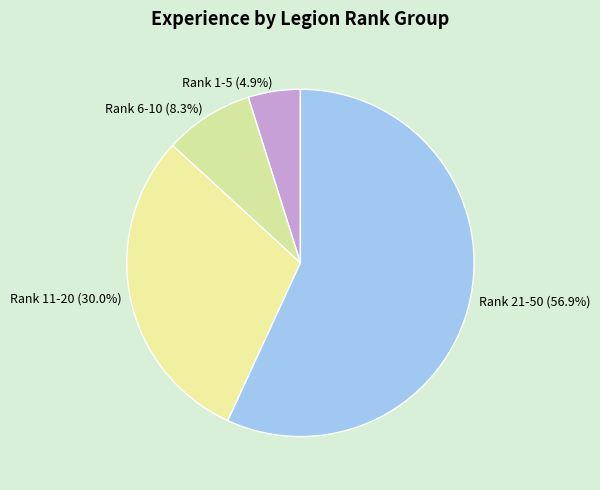

What is the smallest slice in the pie chart?

Rank 1-5